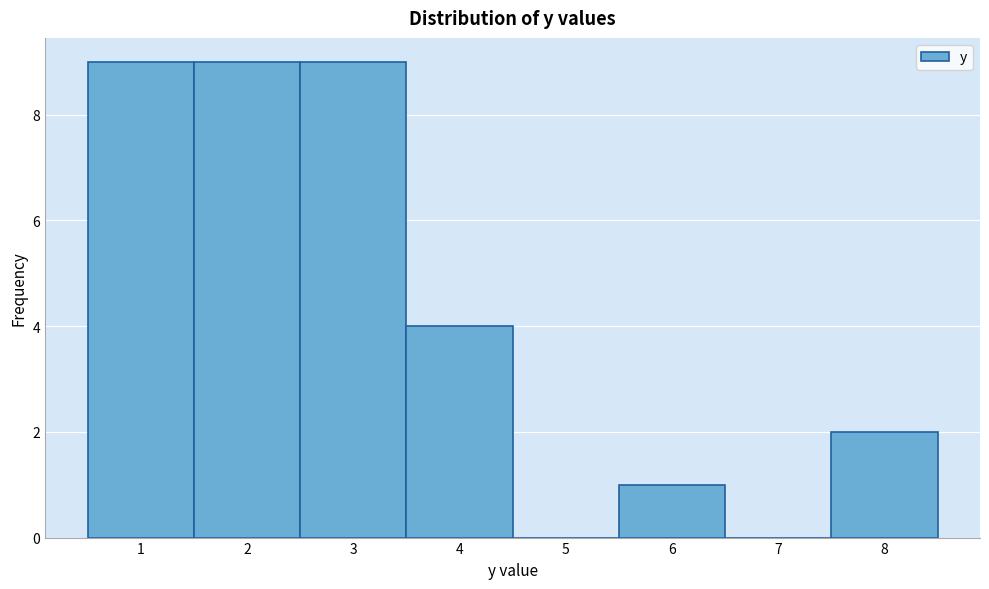

Reading left to right, transcribe this chart: for each bar, give the range it covers on the x-axis and its height. The values are not printed on the chart, so give them approximately, as read against the axis.

0.5 to 1.5: 9
1.5 to 2.5: 9
2.5 to 3.5: 9
3.5 to 4.5: 4
4.5 to 5.5: 0
5.5 to 6.5: 1
6.5 to 7.5: 0
7.5 to 8.5: 2